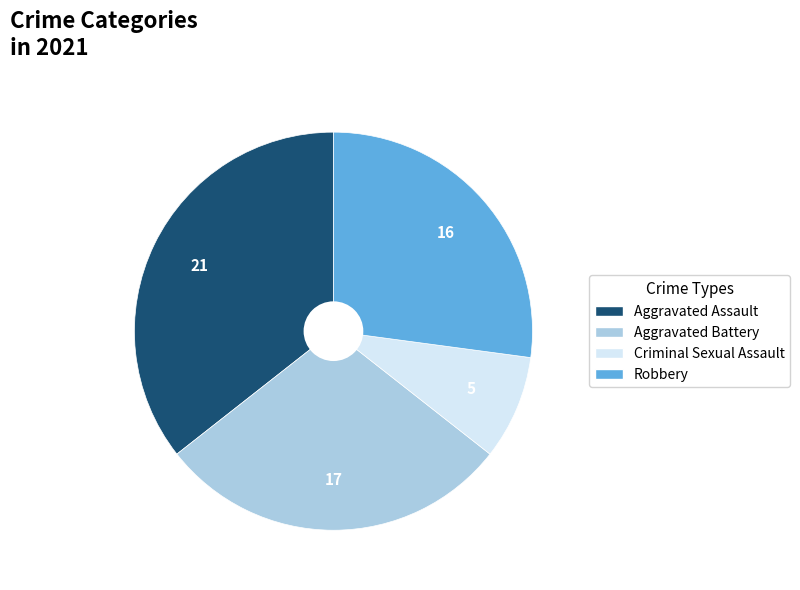

Which slice is the largest?

Aggravated Assault